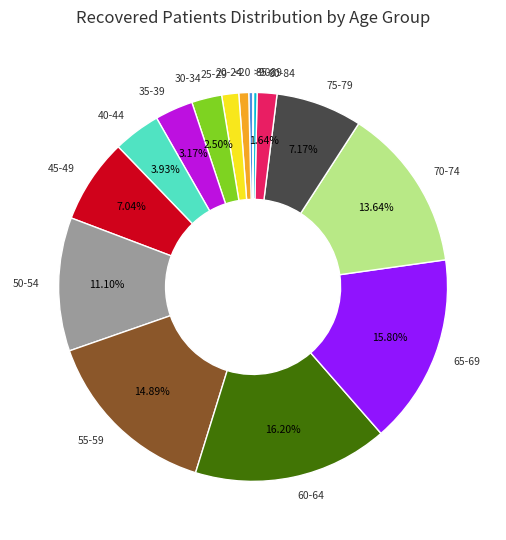

Which has a higher value, 35-39 or 30-34?

35-39